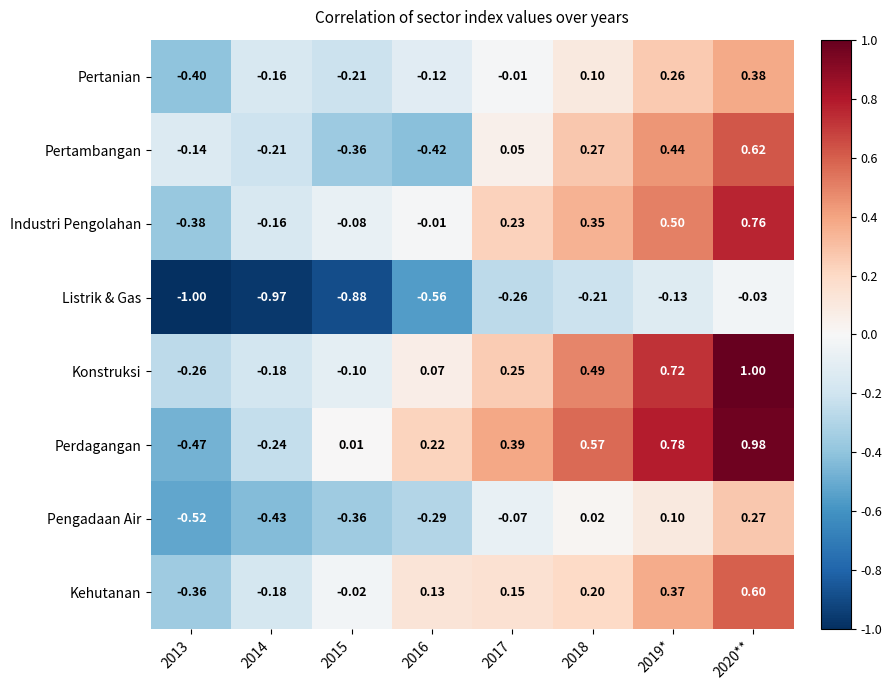

How many positive values does the Pengadaan Air series have?

3